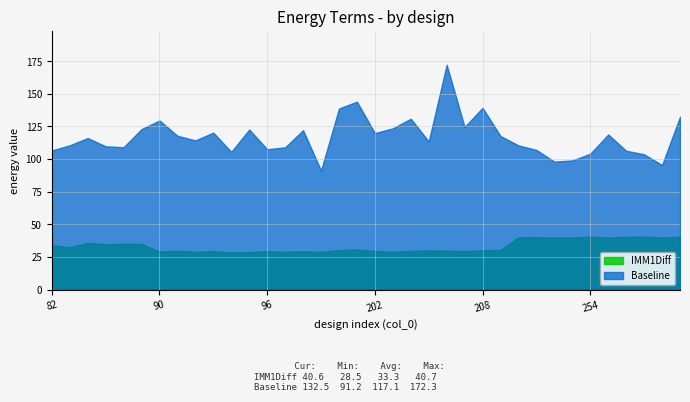

In Baseline, how many points are higher than both neighbors (excluding endpoints)?

10